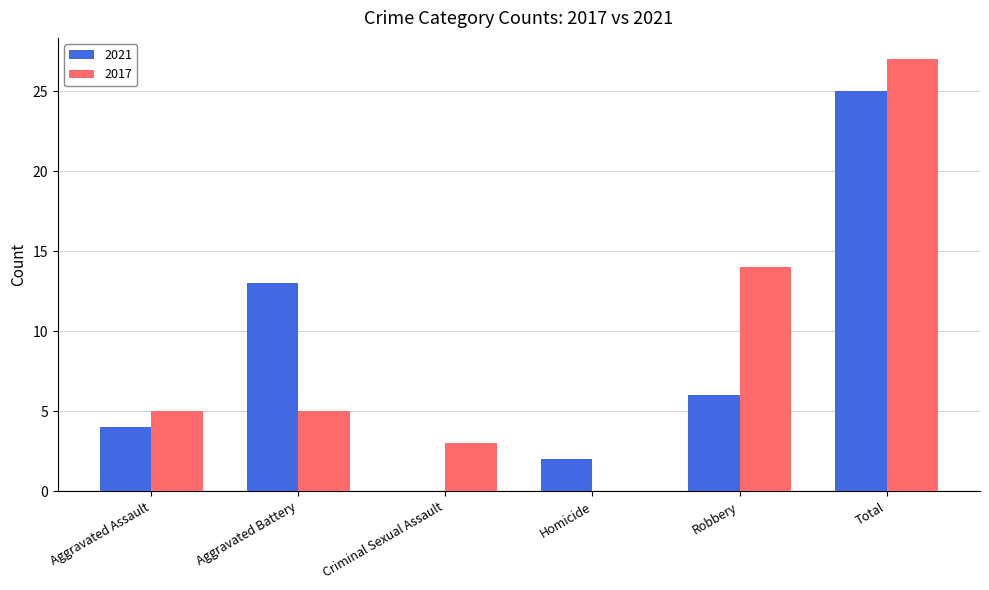

Between Aggravated Assault and Criminal Sexual Assault, which series saw the biggest shift?

2021